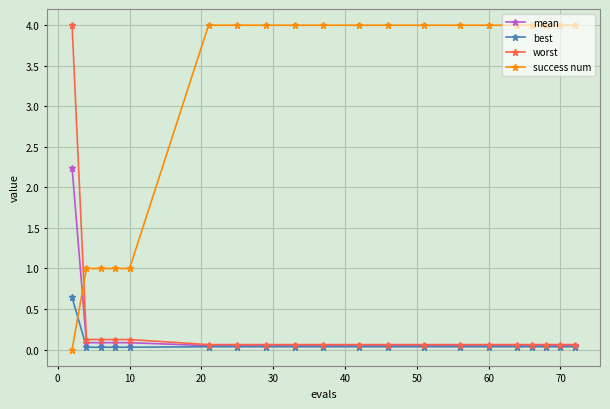

Which series has the largest total across all categories?

success num